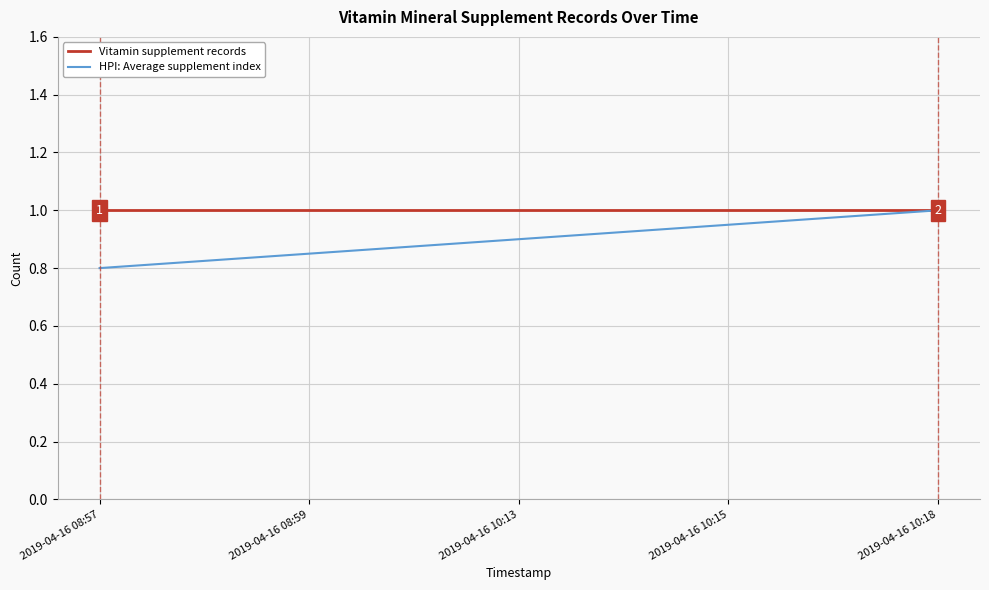

Which series has the largest range (max minus min)?

HPI: Average supplement index